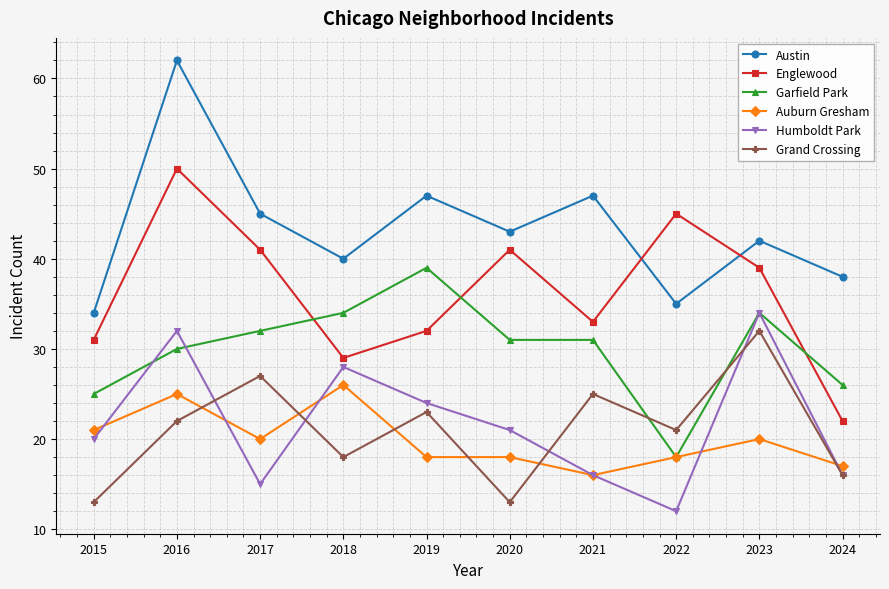

True or false: Englewood and Auburn Gresham intersect in this chart.

False